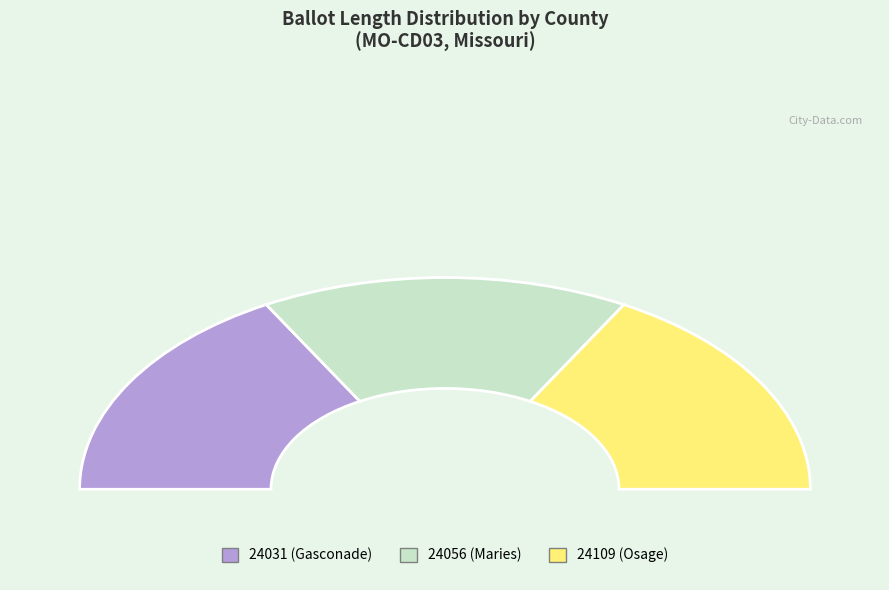

Which category has the biggest portion of the pie?

24031 (Gasconade)